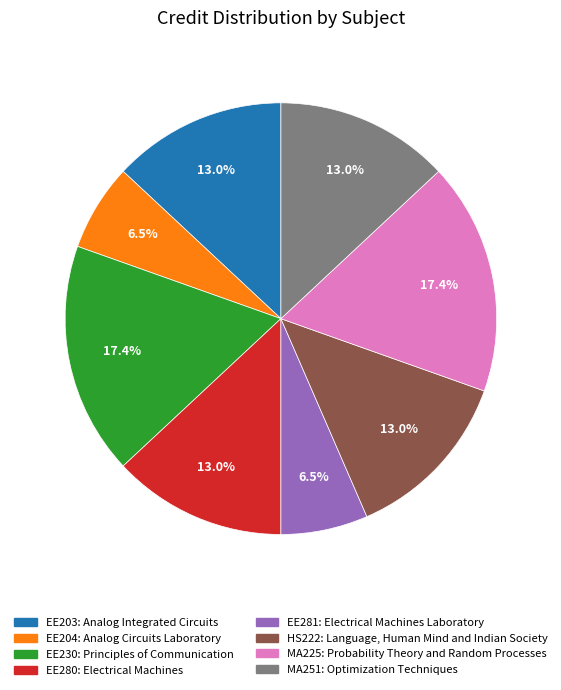

Does any single category account for the majority?

No